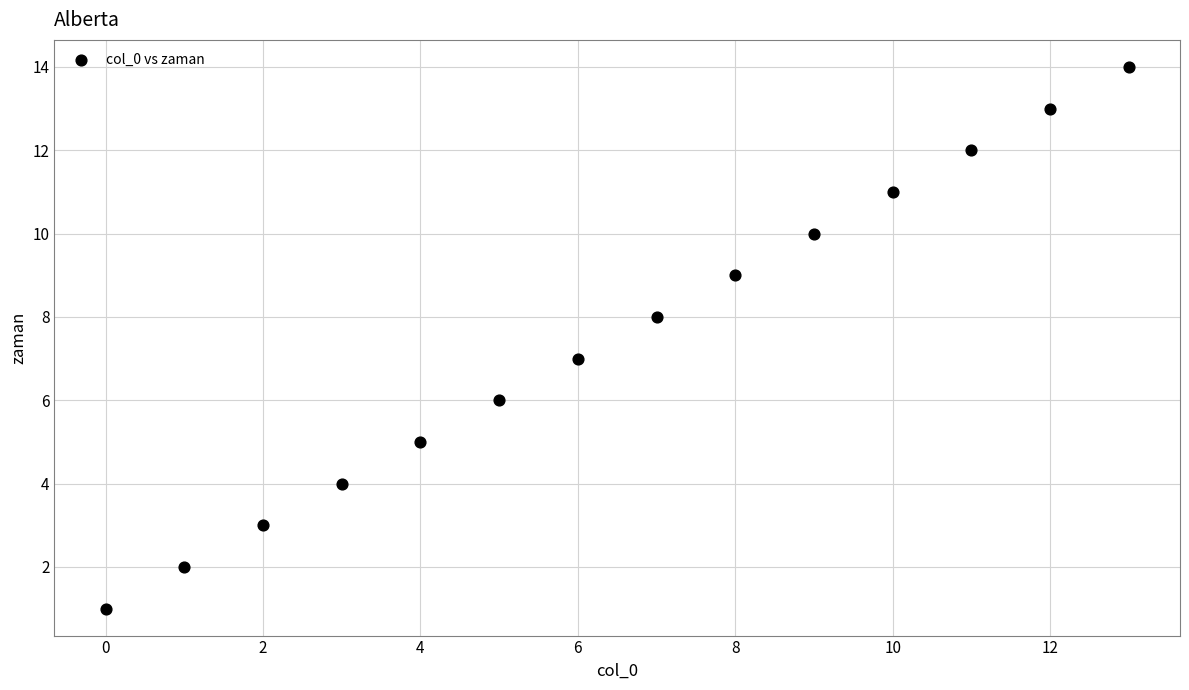

What is the range of Y values (max minus min)?

13